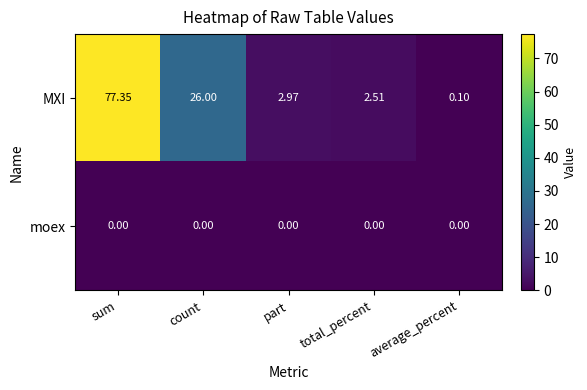

Which series has the widest spread of values?

MXI